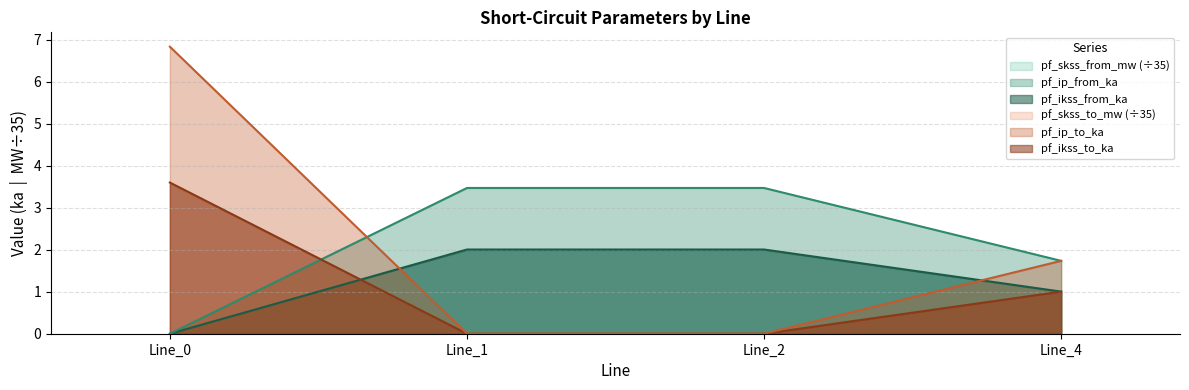

What is the difference between the maximum and minimum values in the pf_ikss_from_ka series?

2.0